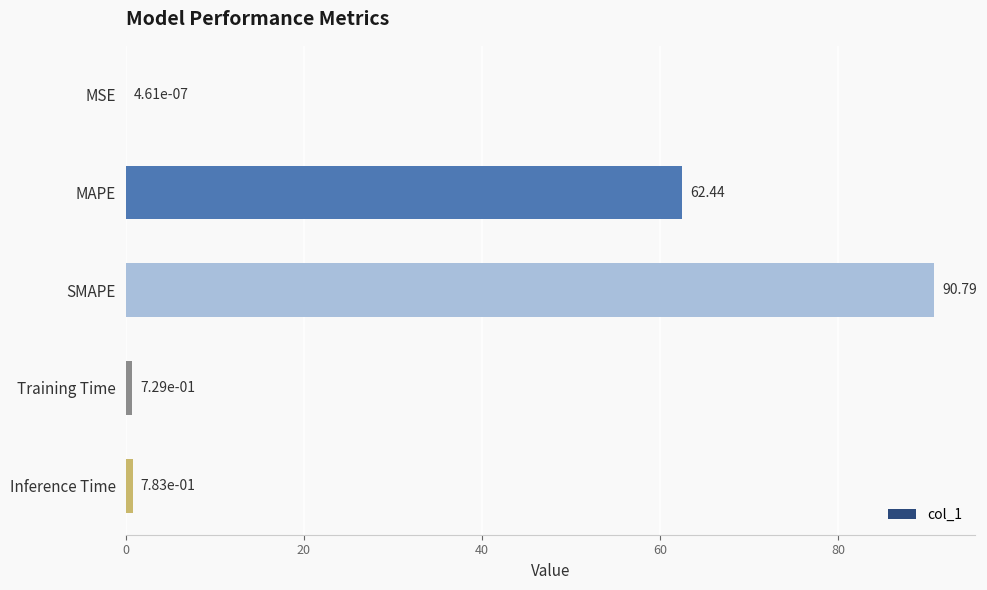

Count the number of data series in this chart.

1